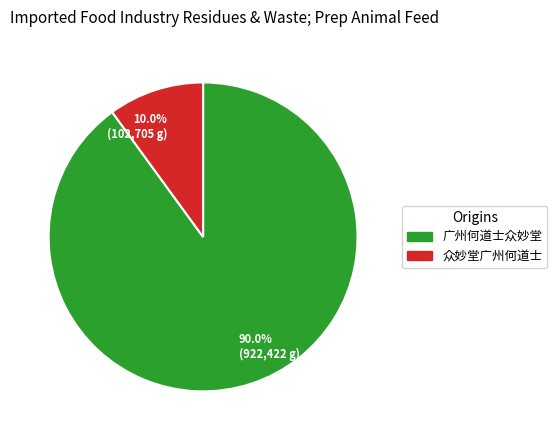

To the nearest percent, what percentage of the pie is 众妙堂广州何道士?

10%